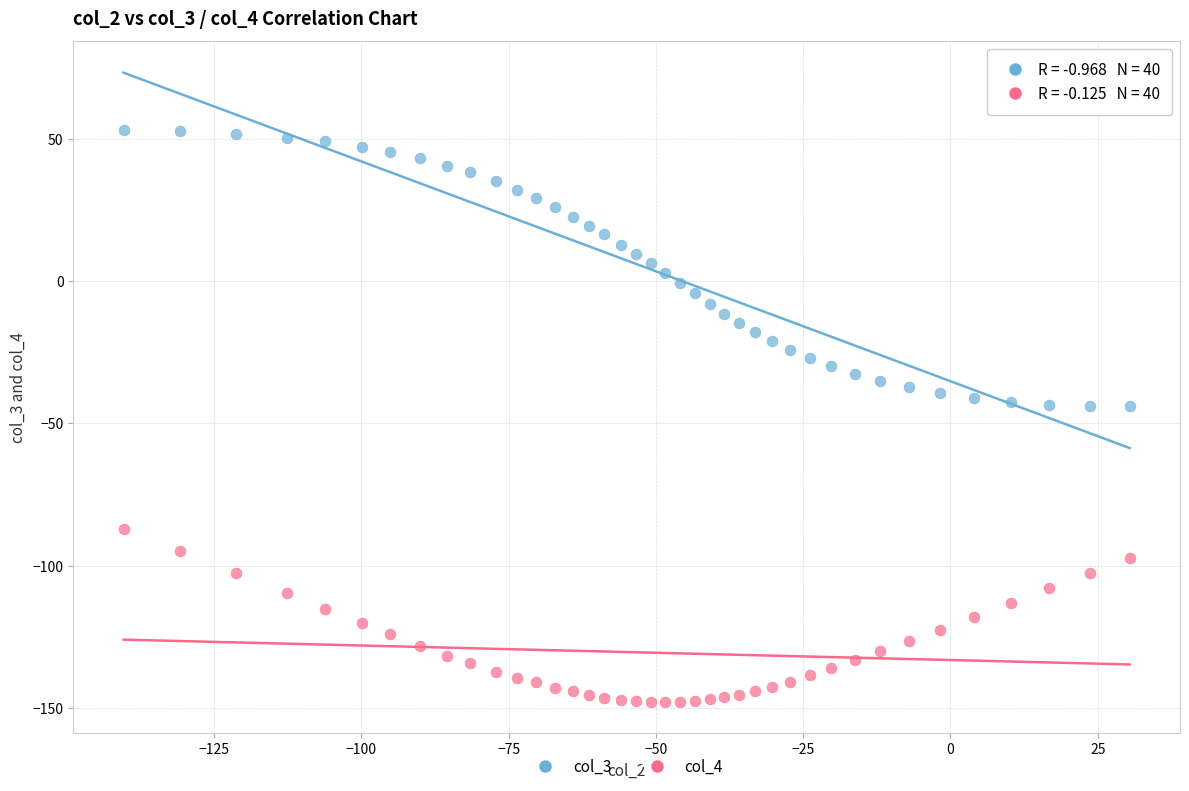

Which series has the widest spread of Y values?

col_3